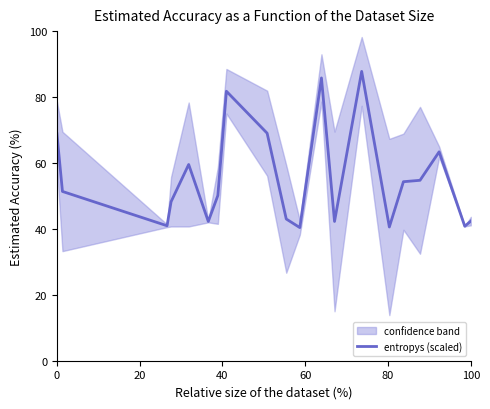

Count the number of categories in the chart.

20